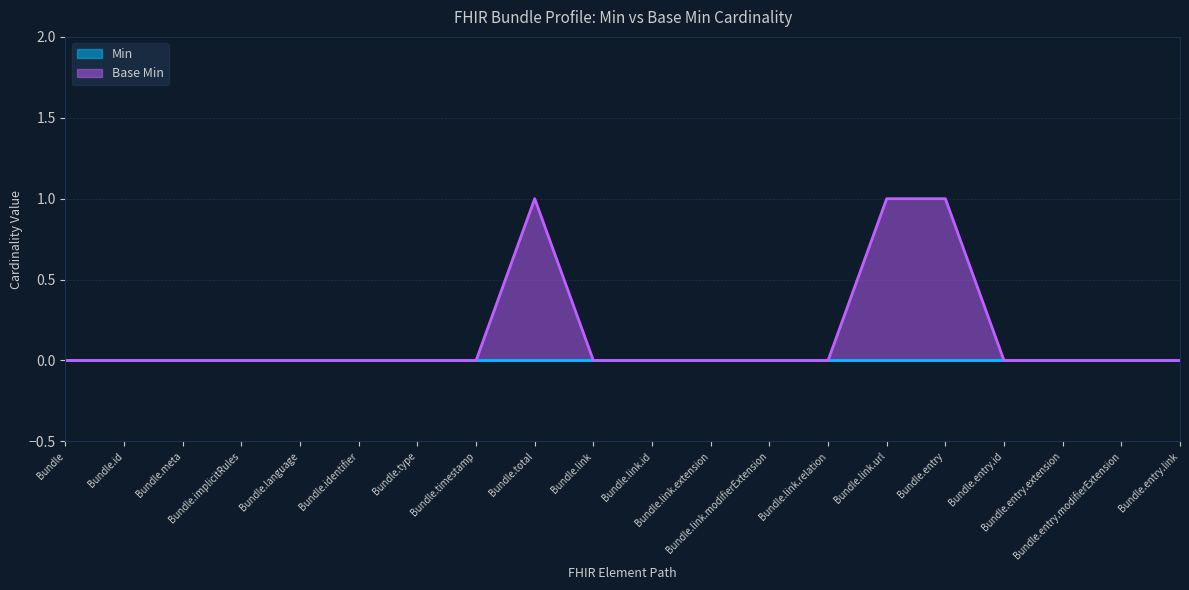

Between Bundle.meta and Bundle.entry.link, which is larger?

Bundle.meta